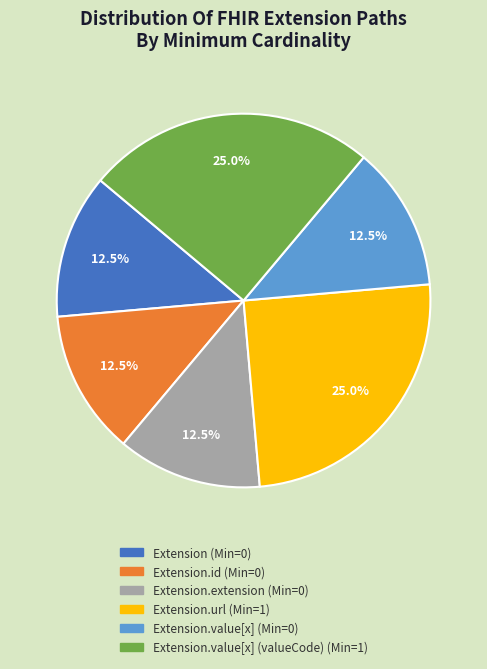

How many segments does this pie chart have?

6